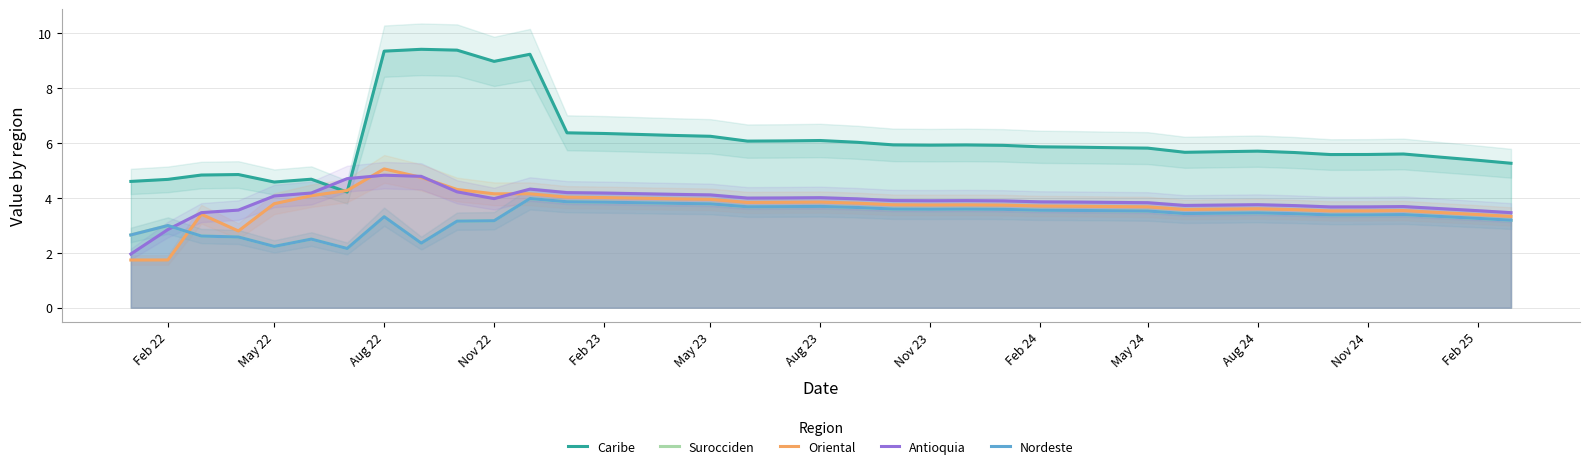

Reading left to right, transcribe all the data shown in this chart.

Caribe: 4.6	4.7	4.8	4.9	4.6	4.7	4.2	9.3	9.4	9.4	9.0	9.2	6.4	6.3	6.3	6.3	6.2	6.1	6.1	6.1	6.0	5.9	5.9	5.9	5.9	5.9	5.8	5.8	5.8	5.7	5.7	5.7	5.7	5.6	5.6	5.6	5.5	5.4	5.3
Surocciden: 2.7	3.0	2.6	2.6	2.2	2.5	2.2	3.3	2.4	3.2	3.2	4.0	3.9	3.8	3.8	3.8	3.8	3.7	3.7	3.7	3.7	3.6	3.6	3.6	3.6	3.6	3.5	3.5	3.5	3.4	3.4	3.5	3.4	3.4	3.4	3.4	3.3	3.3	3.2
Oriental: 1.7	1.7	3.4	2.8	3.8	4.1	4.3	5.1	4.7	4.3	4.2	4.1	4.0	4.0	4.0	4.0	3.9	3.8	3.8	3.8	3.8	3.7	3.7	3.7	3.7	3.7	3.7	3.7	3.7	3.6	3.6	3.6	3.6	3.5	3.5	3.5	3.5	3.4	3.3
Antioquia: 2.0	2.8	3.5	3.6	4.1	4.2	4.7	4.8	4.8	4.2	4.0	4.3	4.2	4.2	4.2	4.1	4.1	4.0	4.0	4.0	4.0	3.9	3.9	3.9	3.9	3.9	3.8	3.8	3.8	3.7	3.7	3.8	3.7	3.7	3.7	3.7	3.6	3.5	3.5
Nordeste: 2.7	3.0	2.6	2.6	2.2	2.5	2.2	3.3	2.4	3.2	3.2	4.0	3.9	3.8	3.8	3.8	3.8	3.7	3.7	3.7	3.7	3.6	3.6	3.6	3.6	3.6	3.5	3.5	3.5	3.4	3.4	3.5	3.4	3.4	3.4	3.4	3.3	3.3	3.2